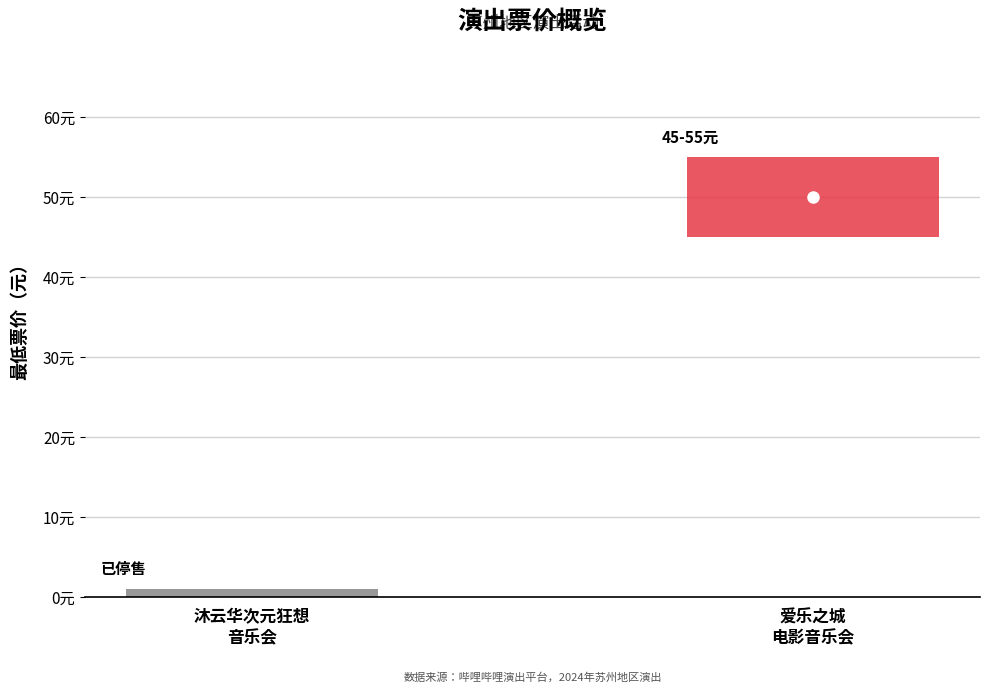

What is the sum of the values at 苏州·《沐云华·次元狂想》经典动漫二次元ACG音乐会 and 苏州·爱乐之城·经典电影作品音乐会?

50